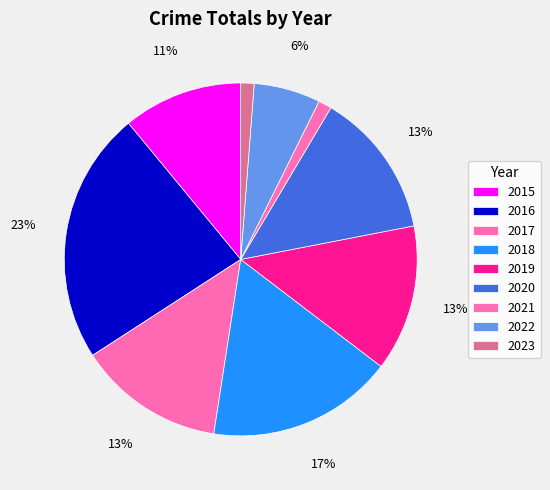

What percentage is NOT represented by 2018?

82.9%